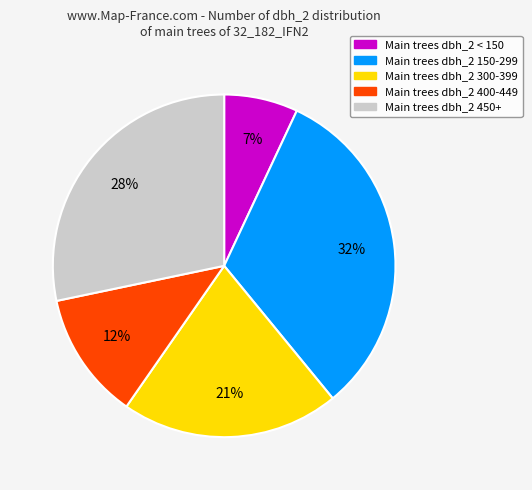

Which has a higher value, Main trees dbh_2 < 150 or Main trees dbh_2 450+?

Main trees dbh_2 450+